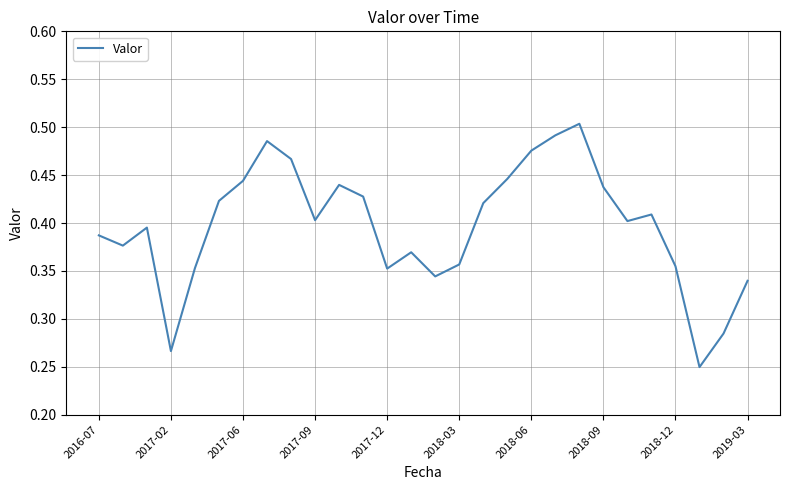

What is the difference between the maximum and second lowest values?

0.2